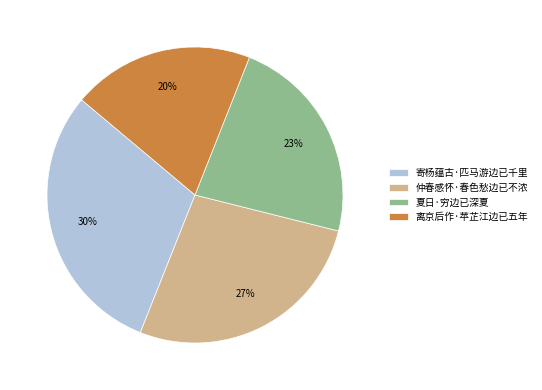

Does 仲春感怀·春色愁边已不浓 represent more than half of the total?

No